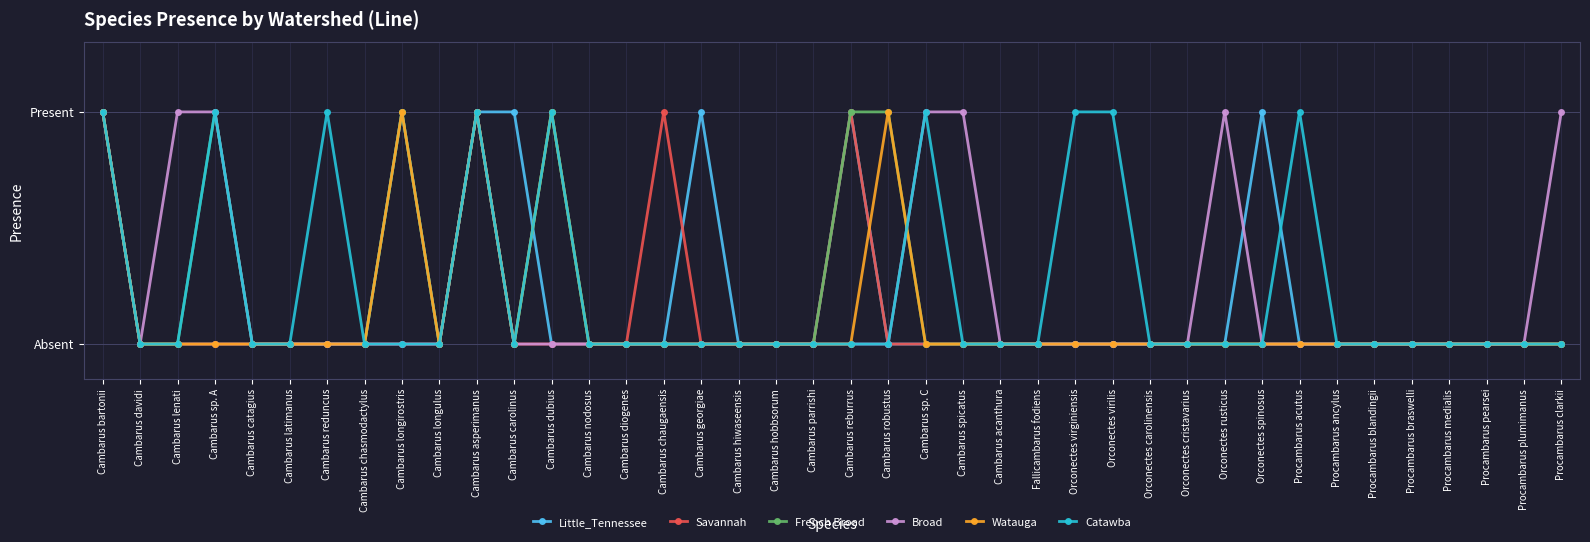

Which series changed the most between Cambarus carolinus and Procambarus ancylus?

Little_Tennessee